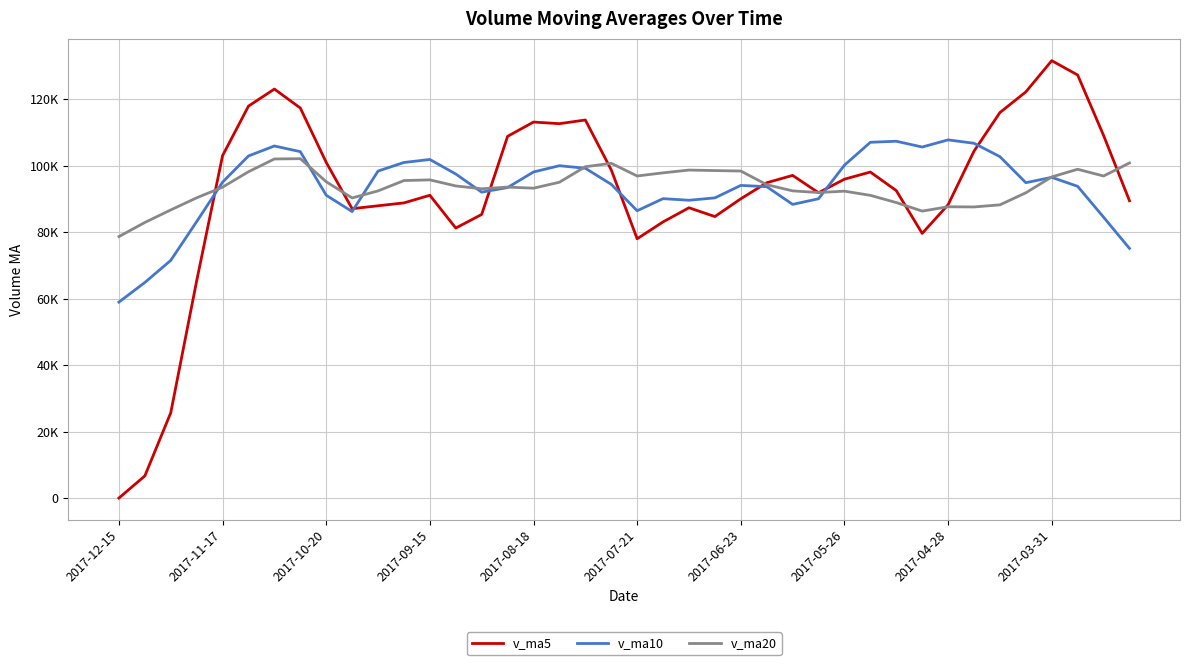

Is this an area chart (filled region under the line)?

No